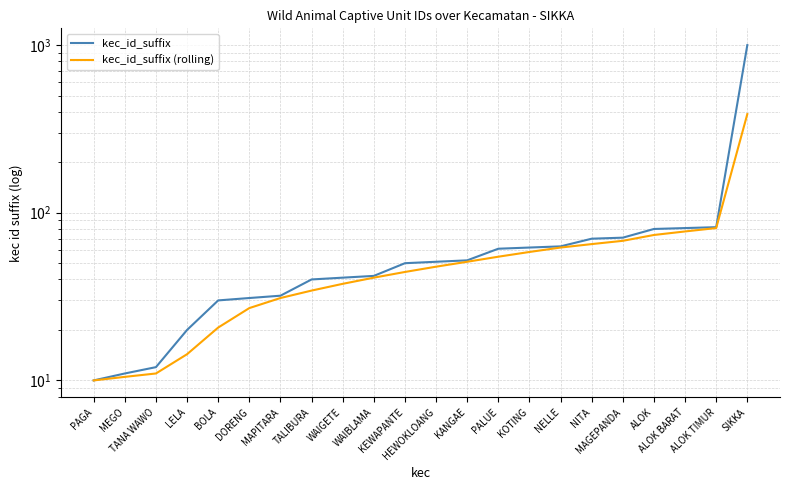

Rank the categories by kec_id_suffix (rolling) value from highest to lowest.

SIKKA, ALOK TIMUR, ALOK BARAT, ALOK, MAGEPANDA, NITA, NELLE, KOTING, PALUE, KANGAE, HEWOKLOANG, KEWAPANTE, WAIBLAMA, WAIGETE, TALIBURA, MAPITARA, DORENG, BOLA, LELA, TANA WAWO, MEGO, PAGA